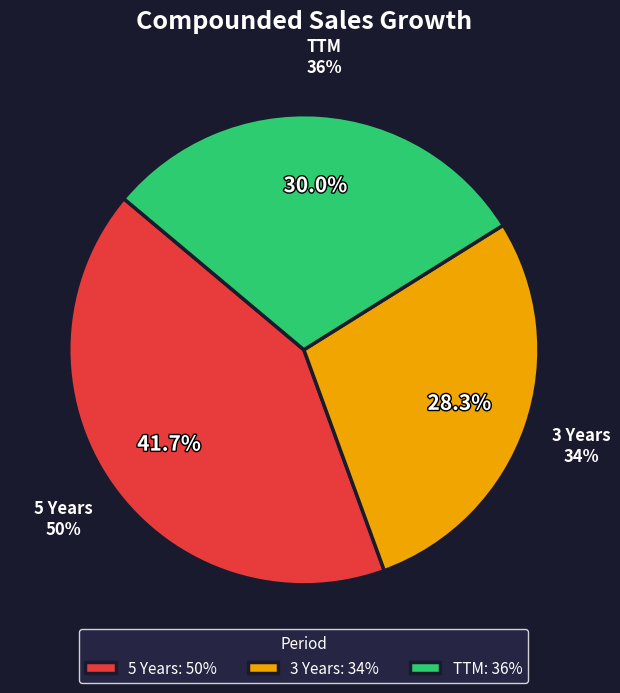

To the nearest percent, what is the difference between the TTM and 3 Years slice percentages?

2%